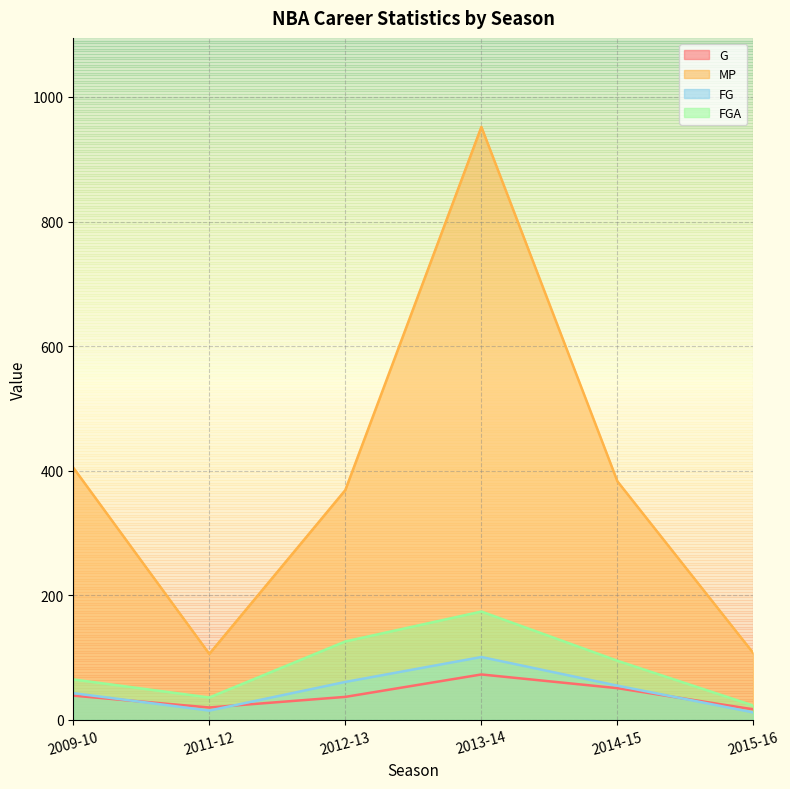

At which label does FGA reach its minimum?

2015-16